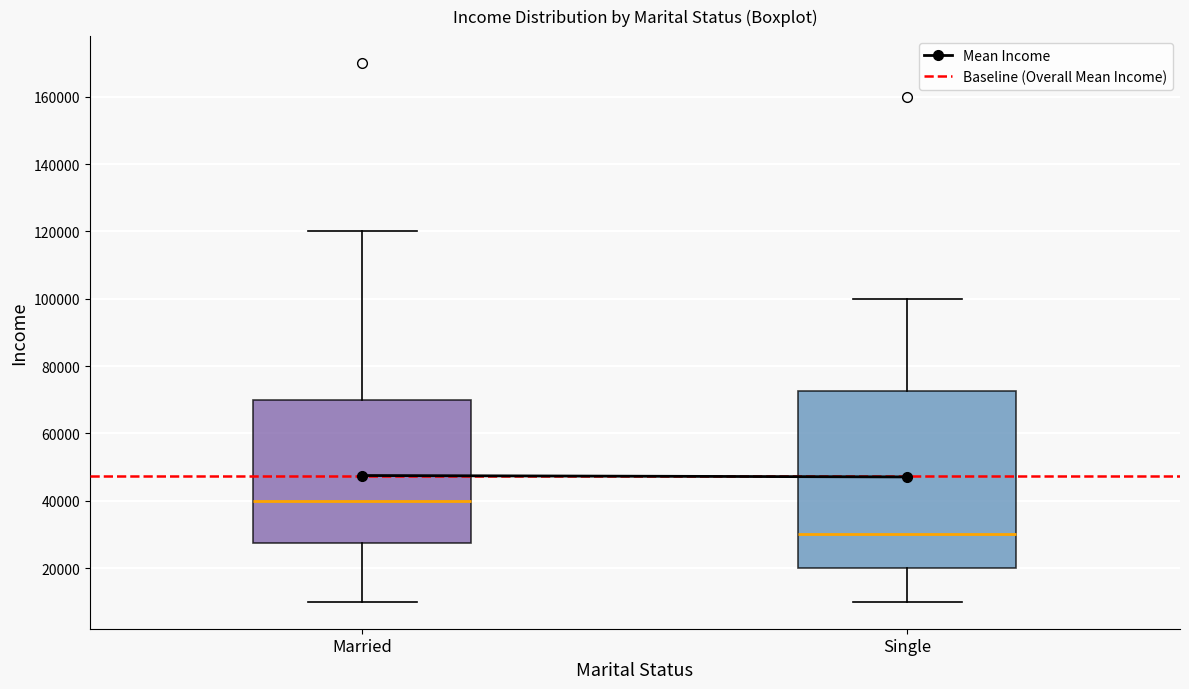

Comparing the boxes themselves (not the whiskers), which one is the tallest?

Single